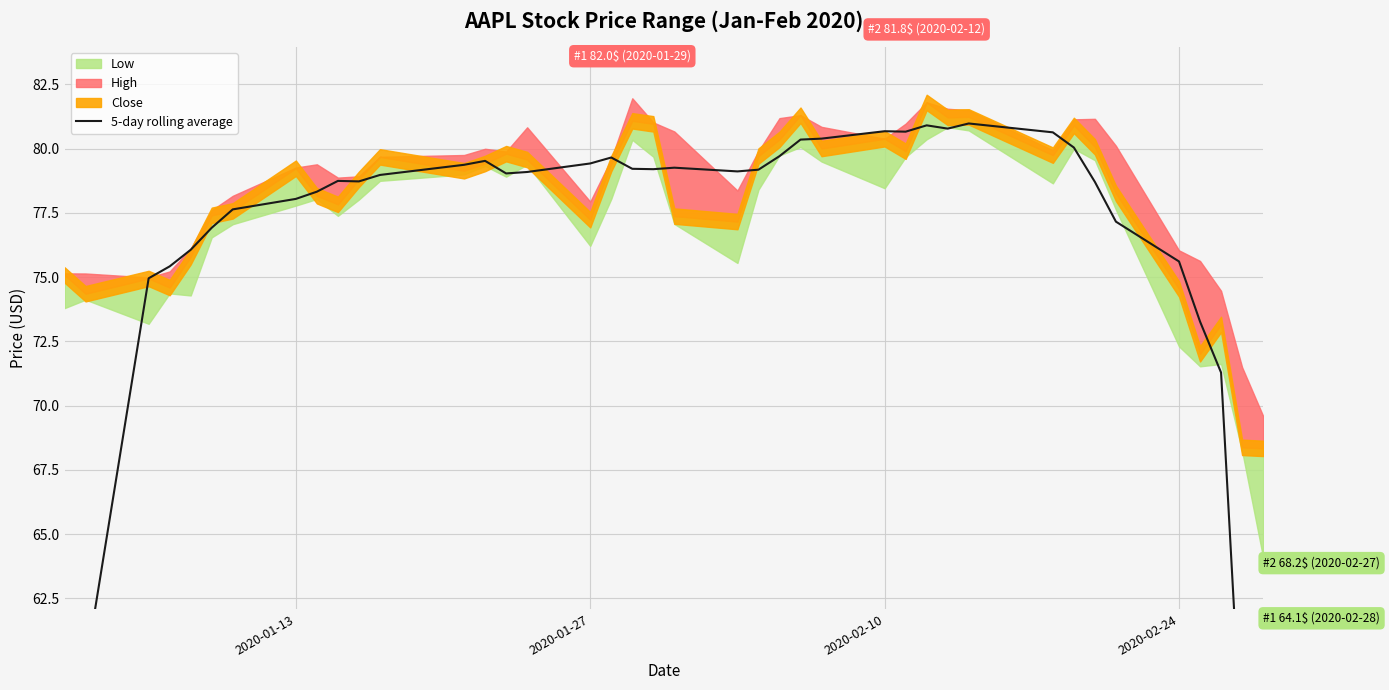

What is the sum of all values?

3030.2